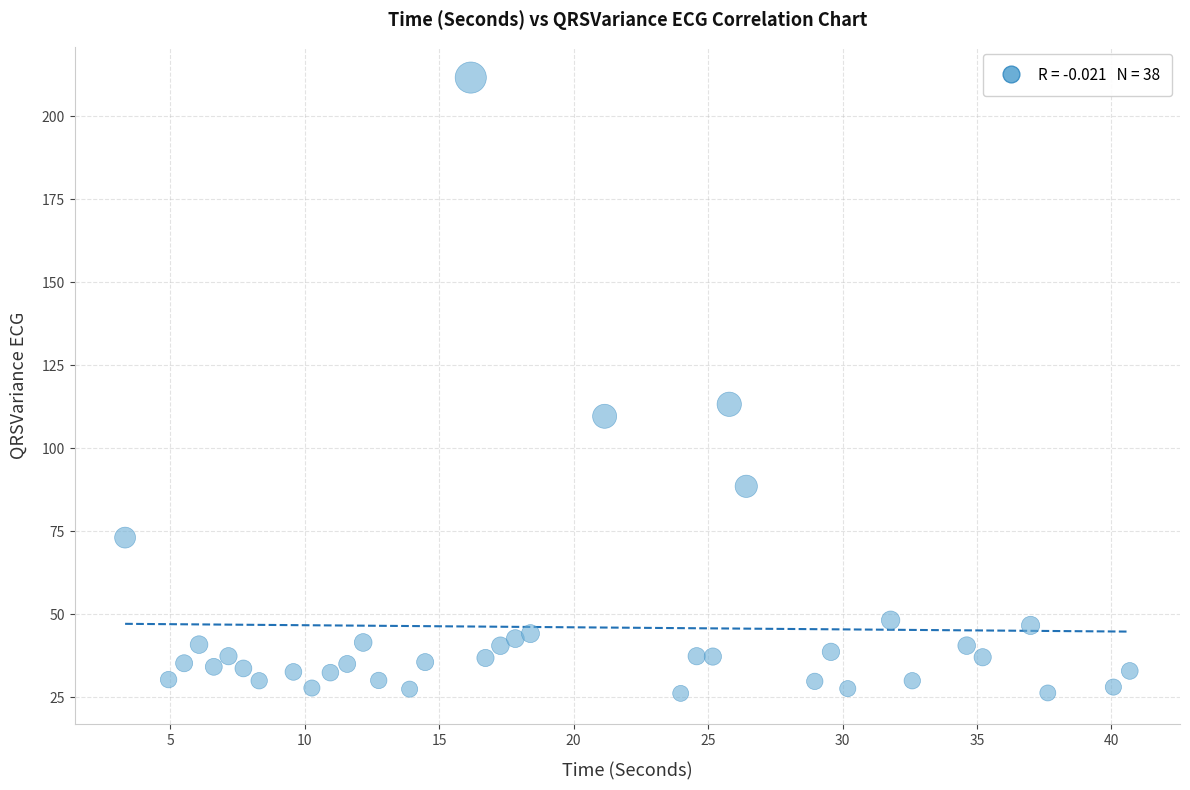

What Y value in the scatter plot is closest to 118?

113.3